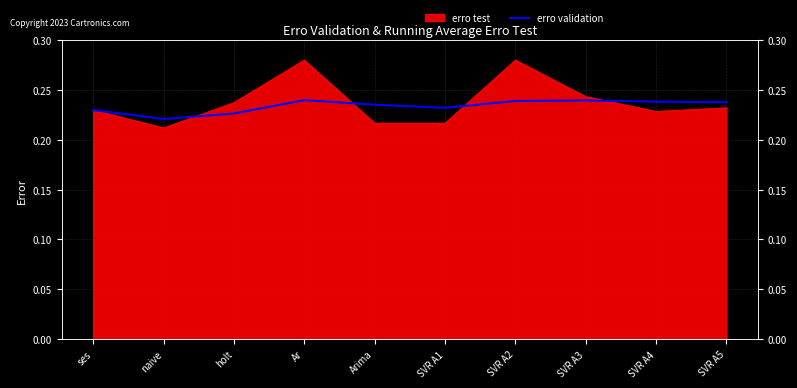

What is the label of the 10th point from the right?

ses